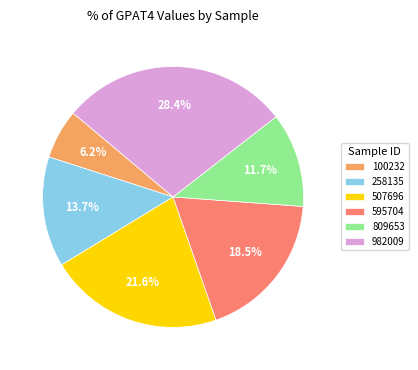

To the nearest percent, what is the average slice percentage?

17%